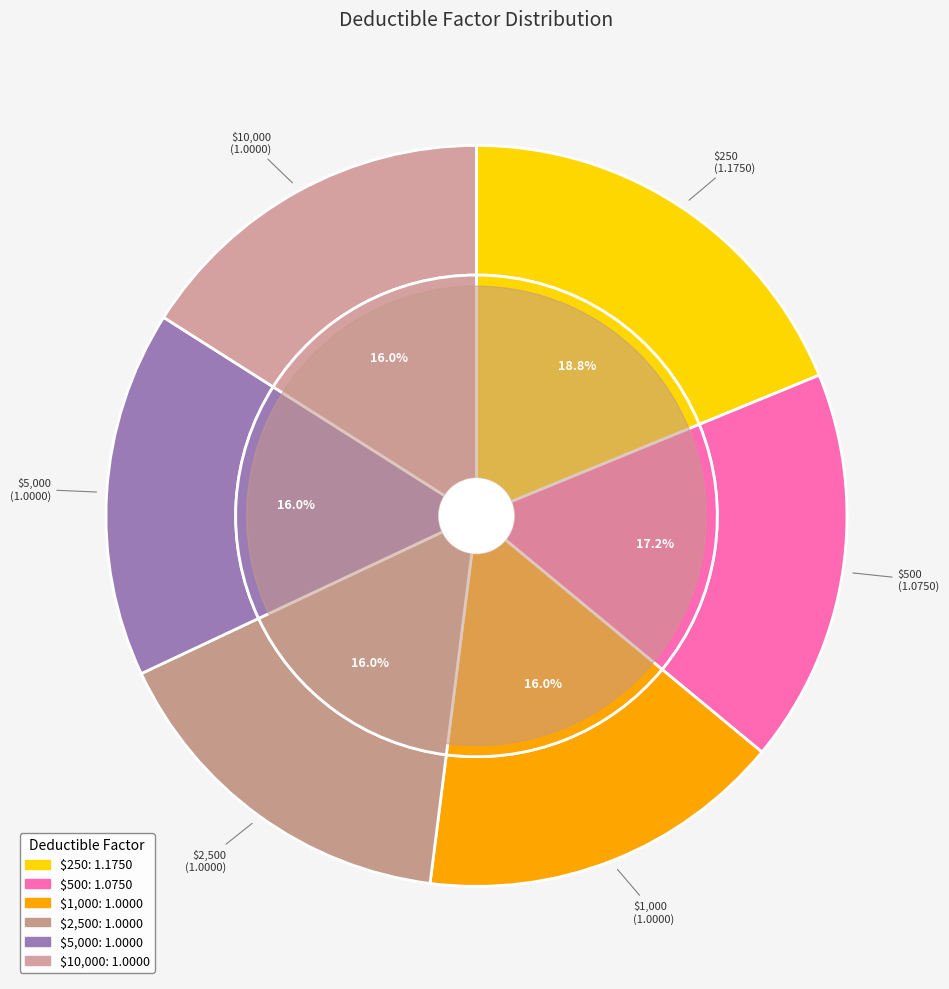

Is there any slice that represents more than half of the pie?

No